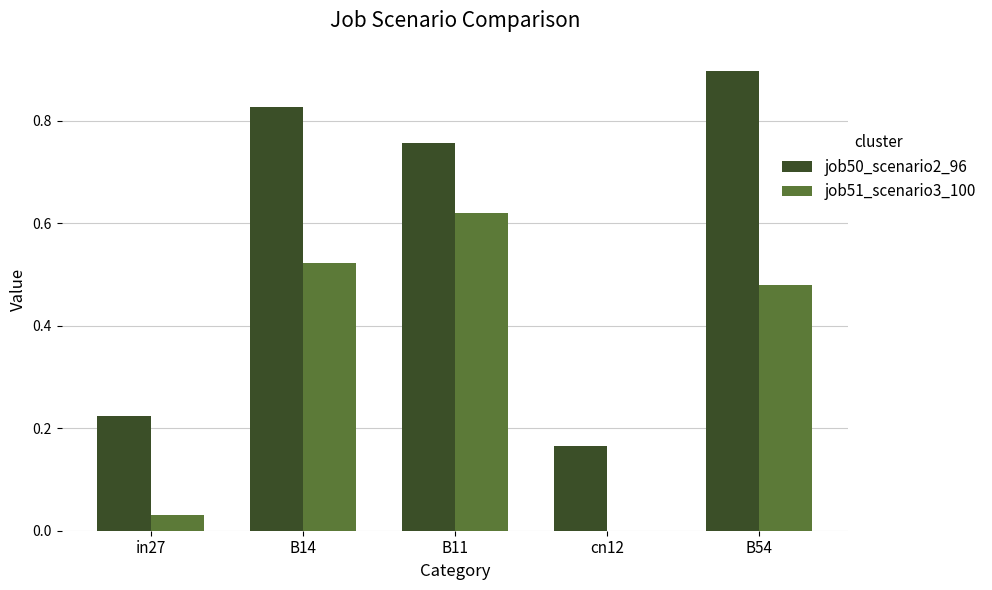

What is the sum of all job50_scenario2_96 values?

2.9